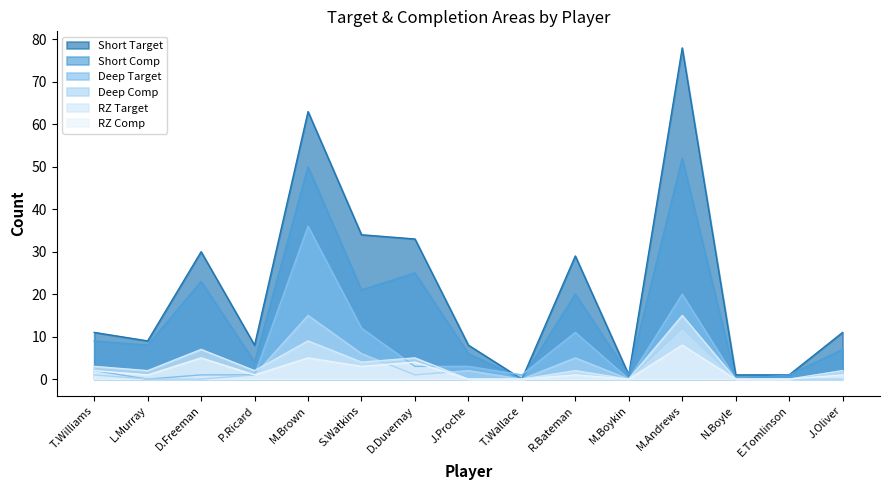

Which series has the largest range (max minus min)?

Short Target